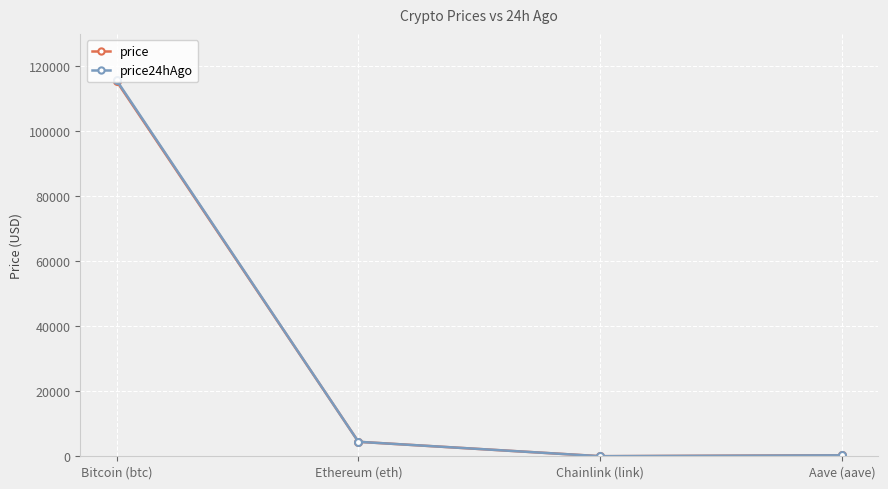

True or false: price has a value of 4453.6 at Ethereum (eth).

True